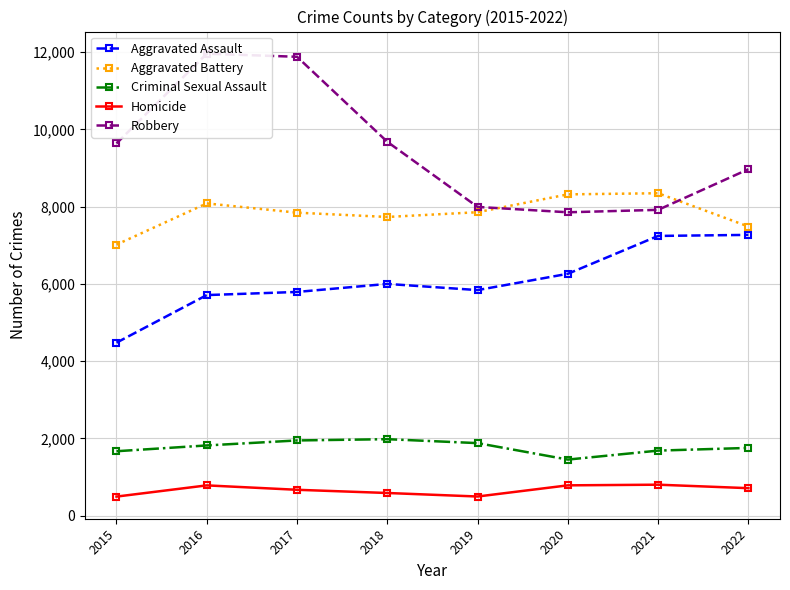

Where is Criminal Sexual Assault nearest to the value 1718?

2021